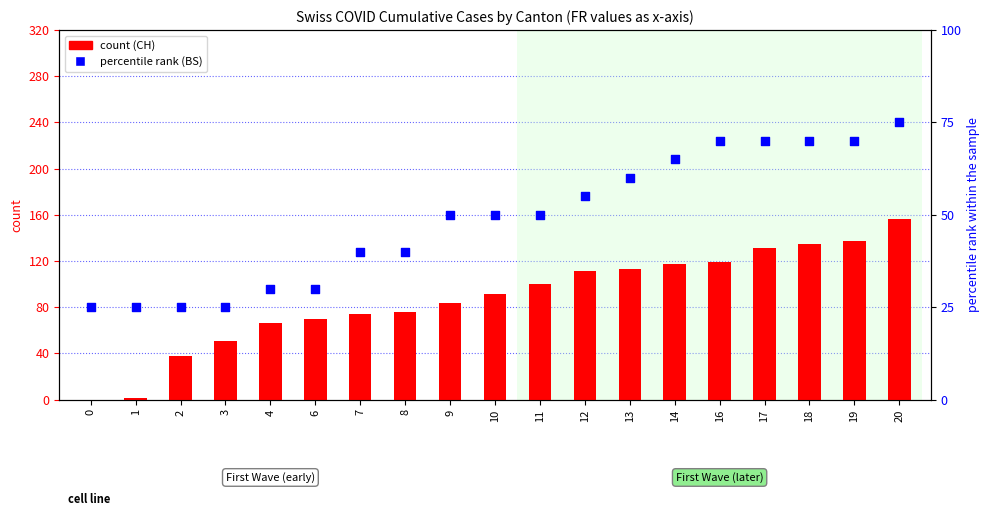

At how many categories does at least one series exceed 123?

4